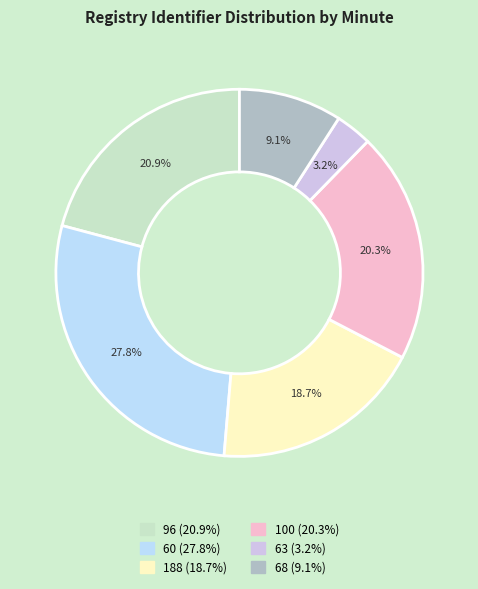

How many segments does this pie chart have?

6